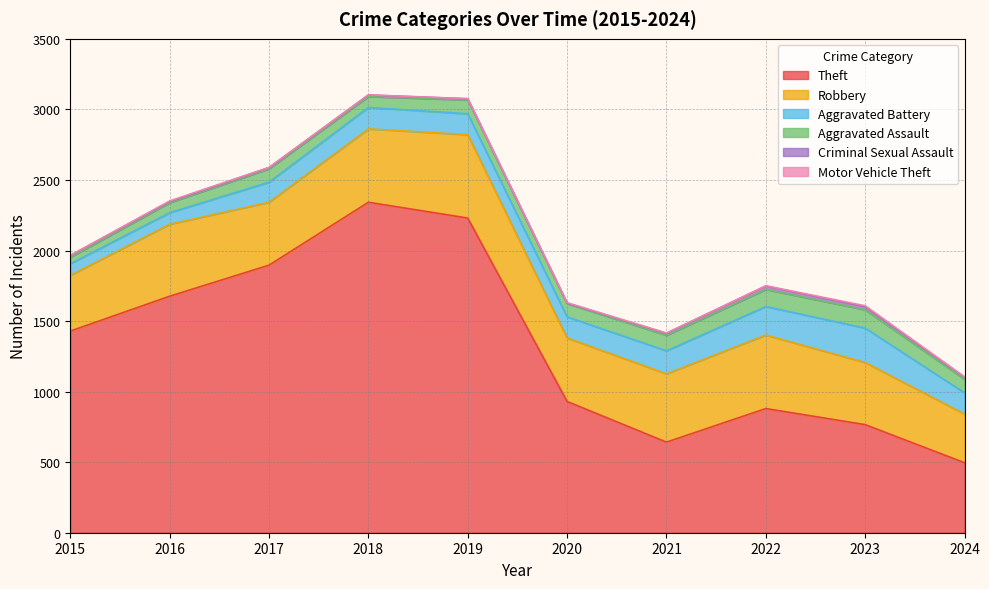

Which series has the widest spread of values?

Theft